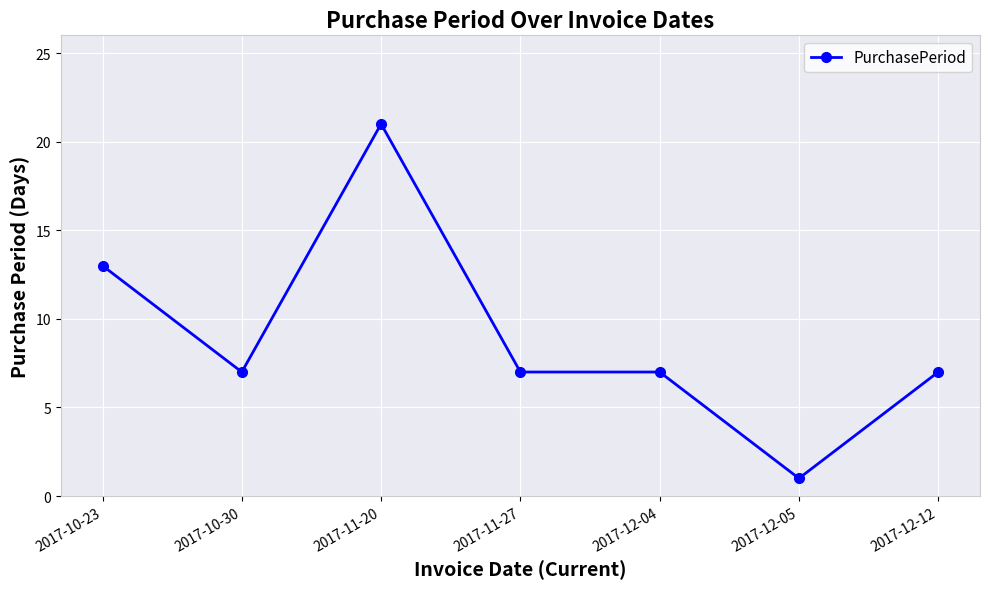

Which label corresponds to the largest value in the chart?

2017-11-20